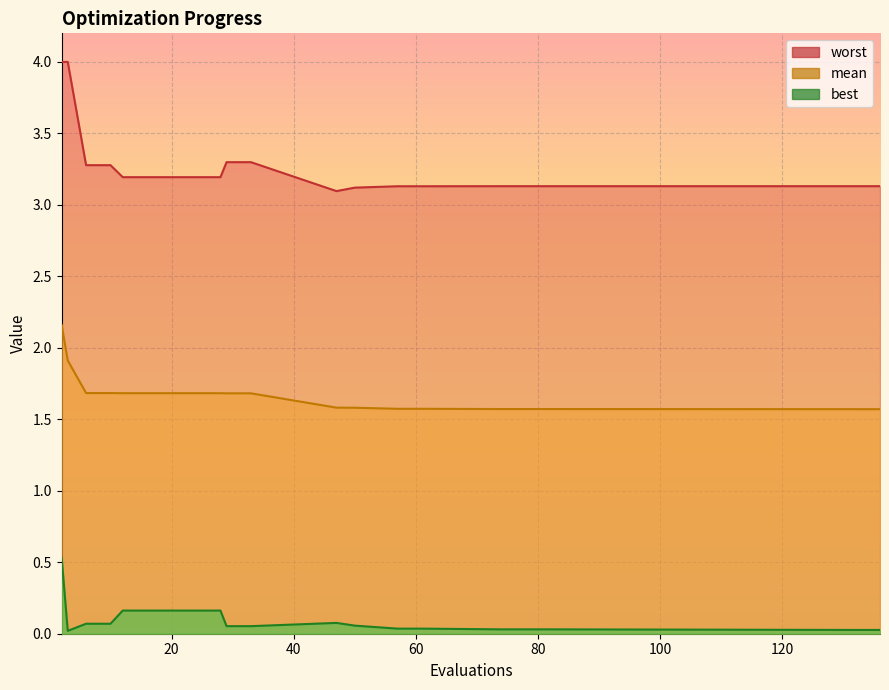

Does the chart display data point markers on the line(s)?

No